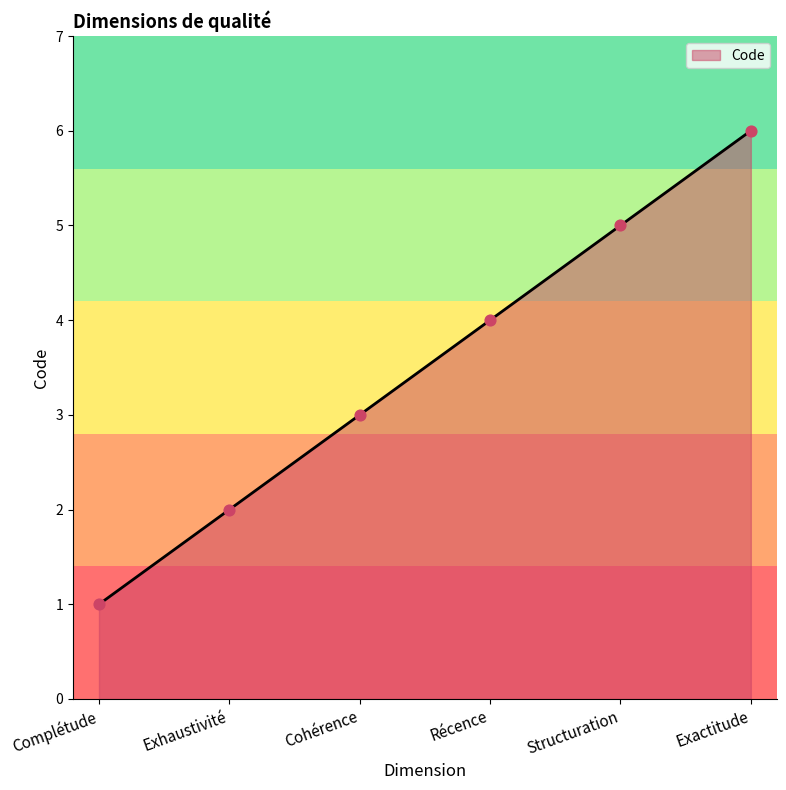

Between Structuration and Récence, which is larger?

Structuration